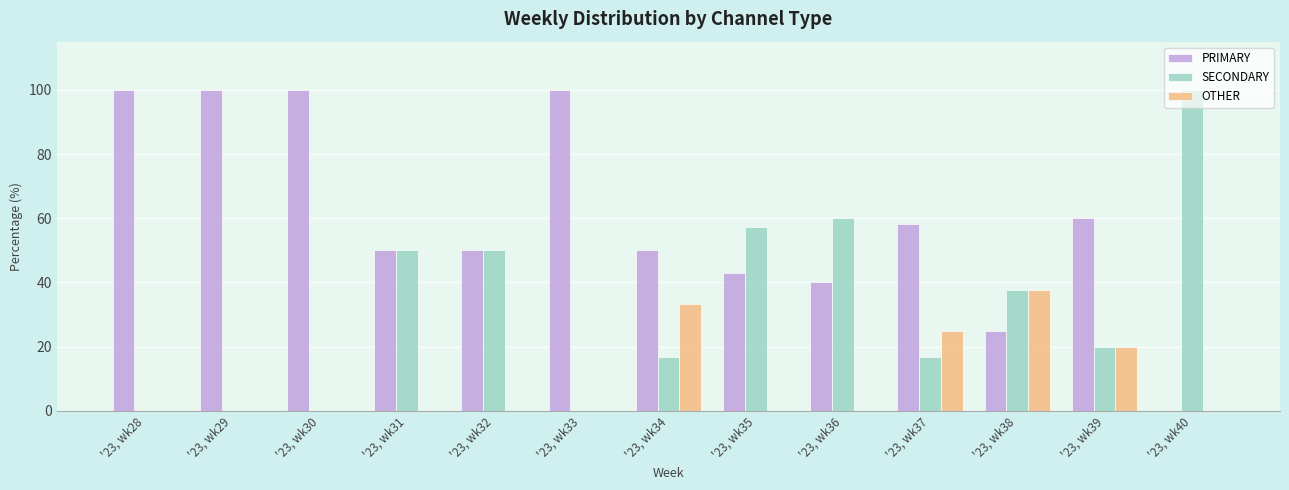

How many distinct data groups are displayed?

3